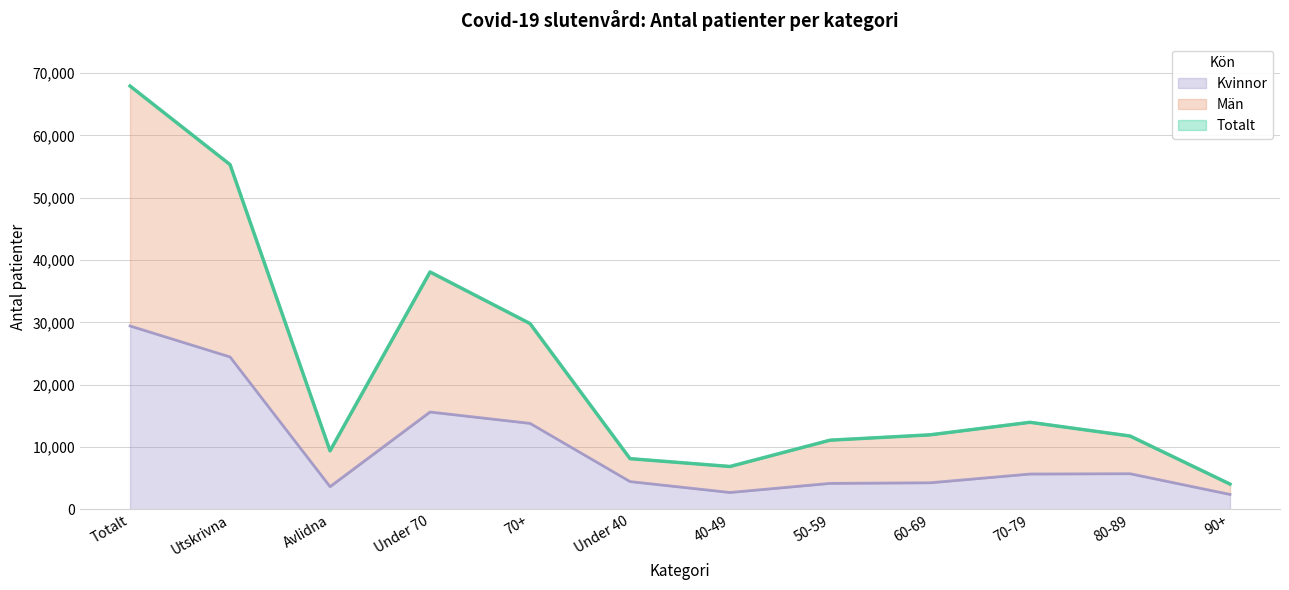

What is the highest value of the Kvinnor series?

29422